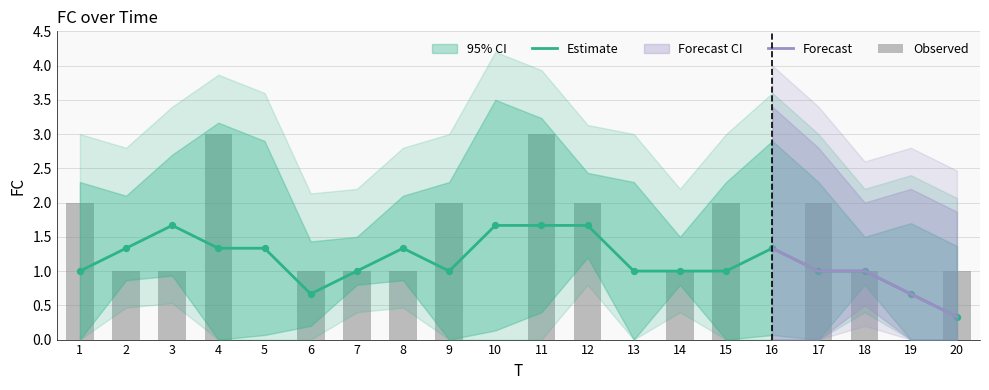

Approximately how many times larger is the value at 4 compared to 20?

3.0